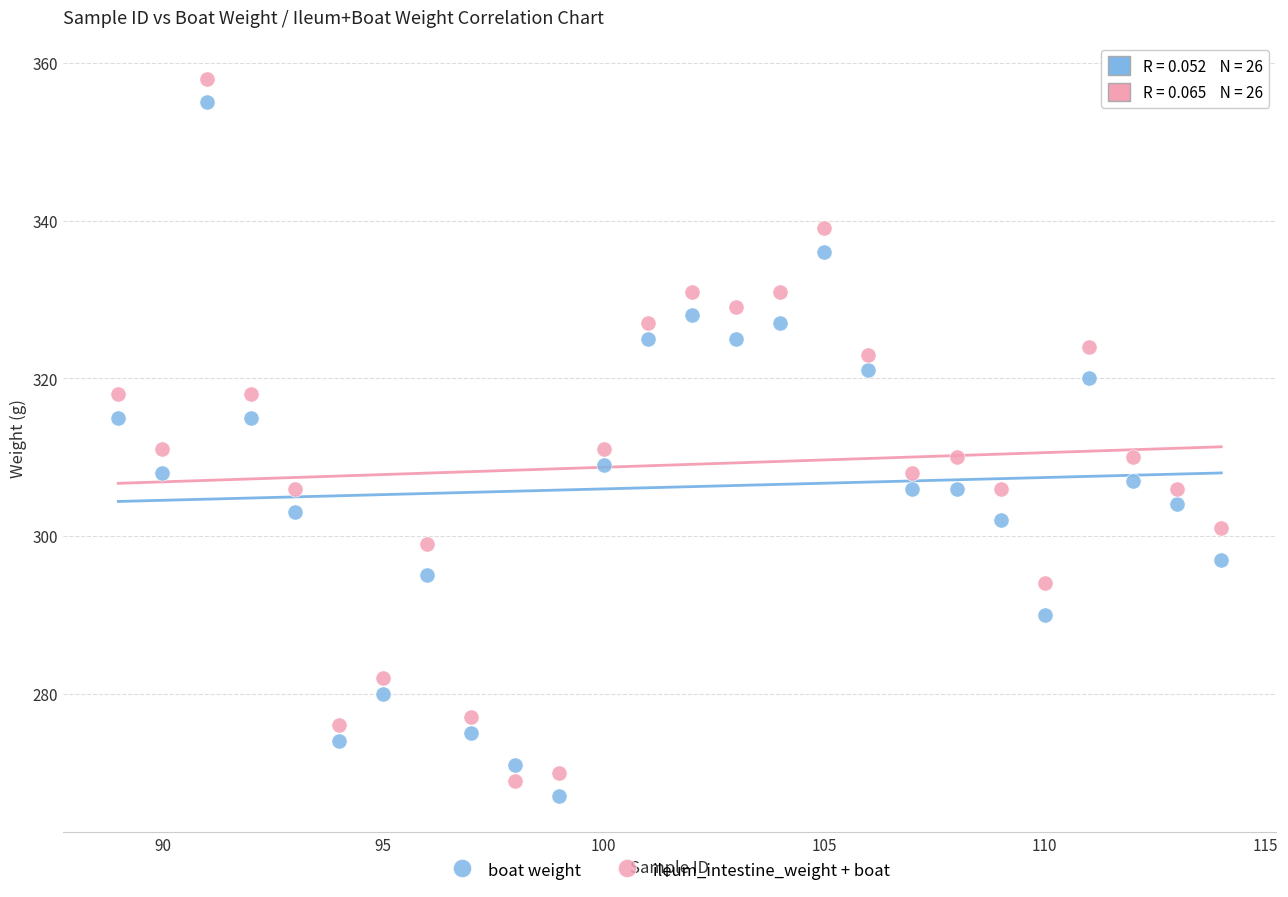

Which series has the largest Y range (max minus min)?

ileum_intestine_weight + boat